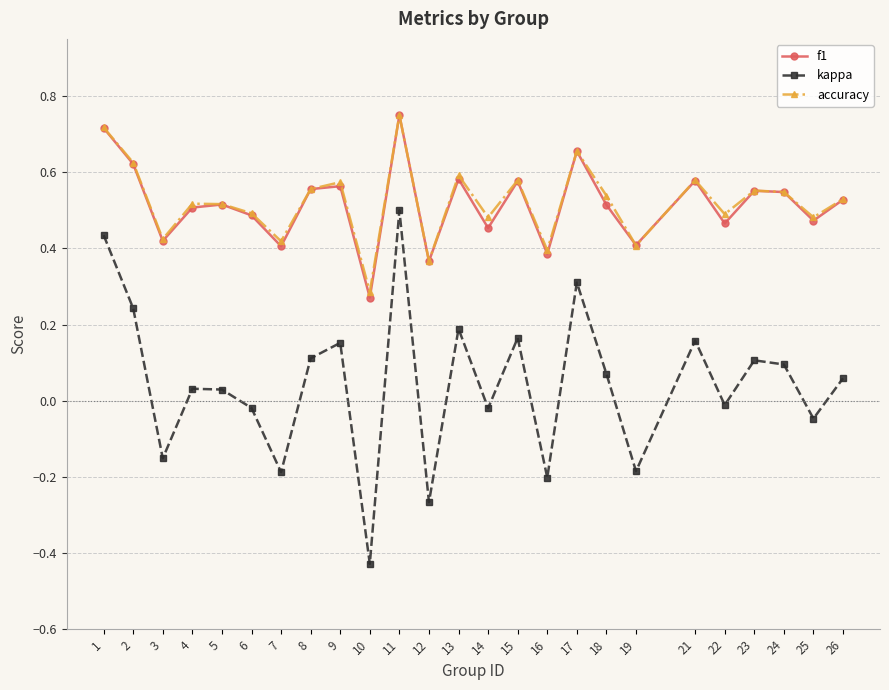

What is the sum of all kappa values?

1.1